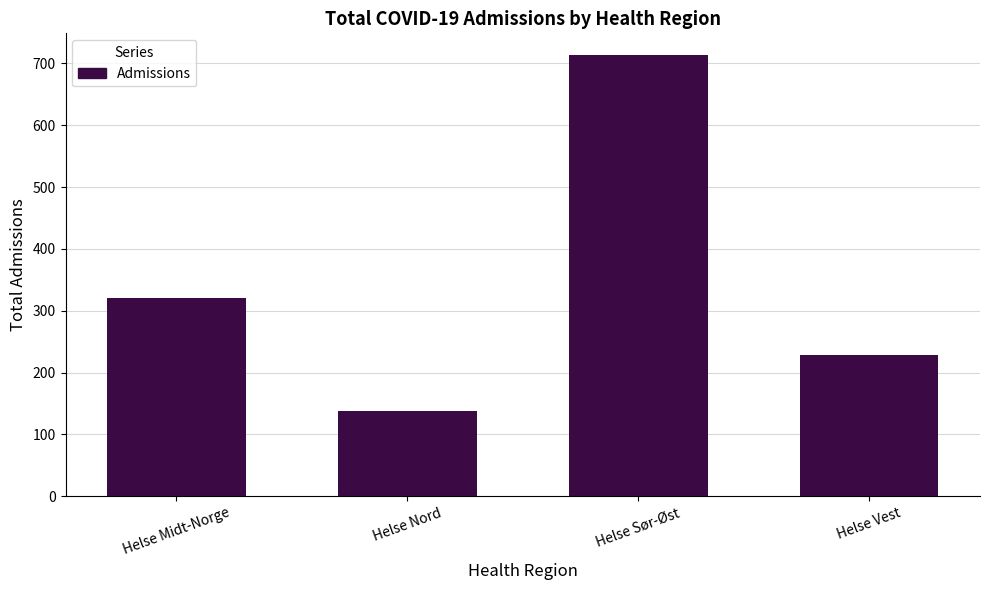

What is the minimum value shown in the chart?

137